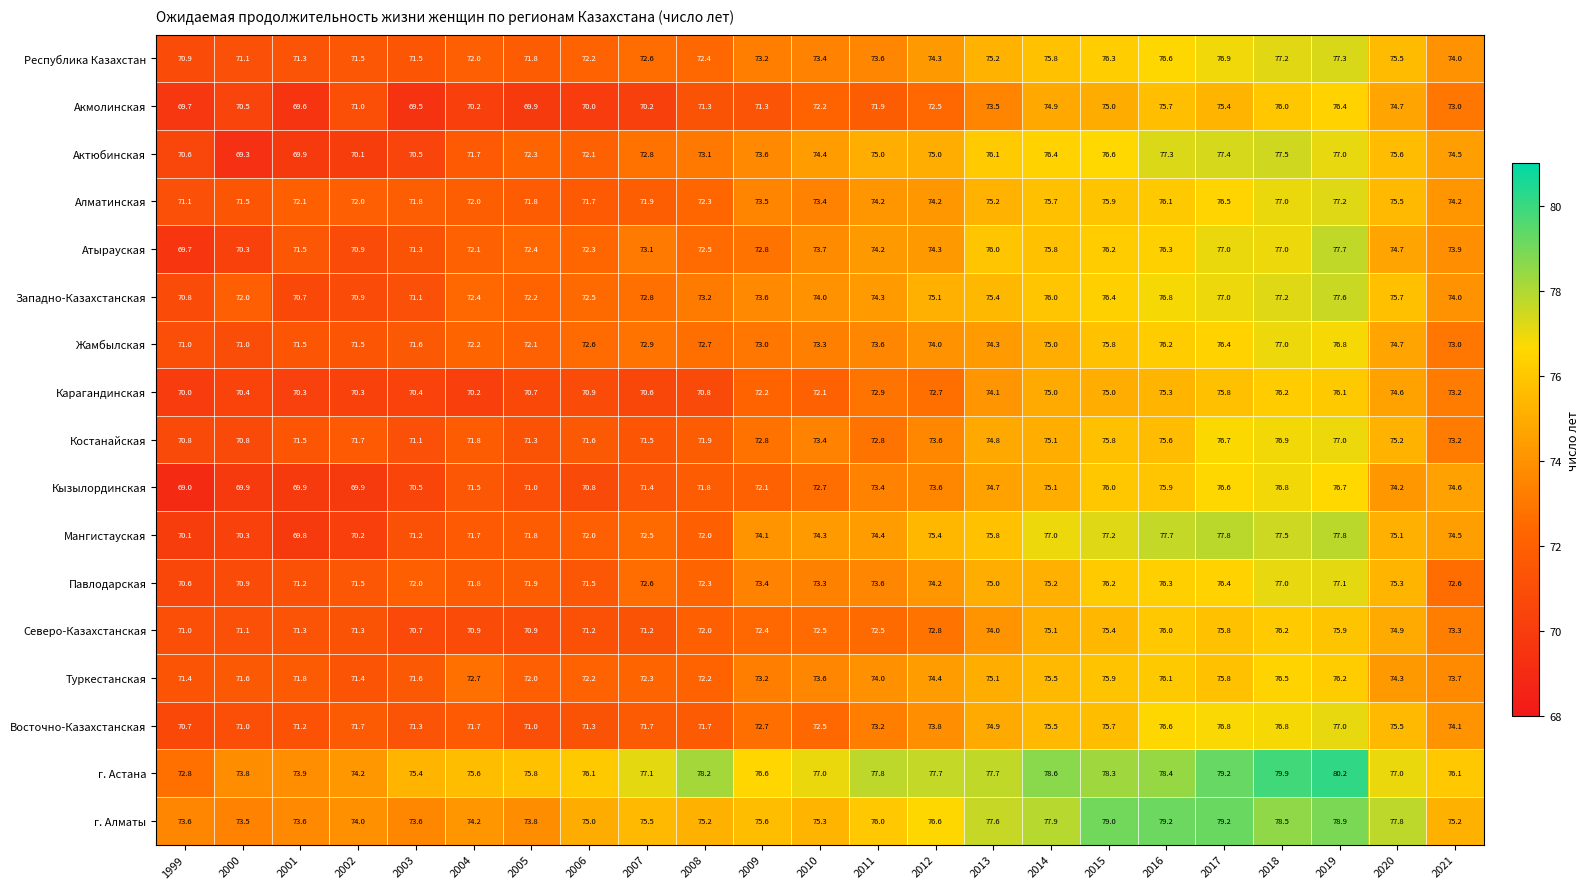

What is the sum of all Акмолинская values?

1664.4